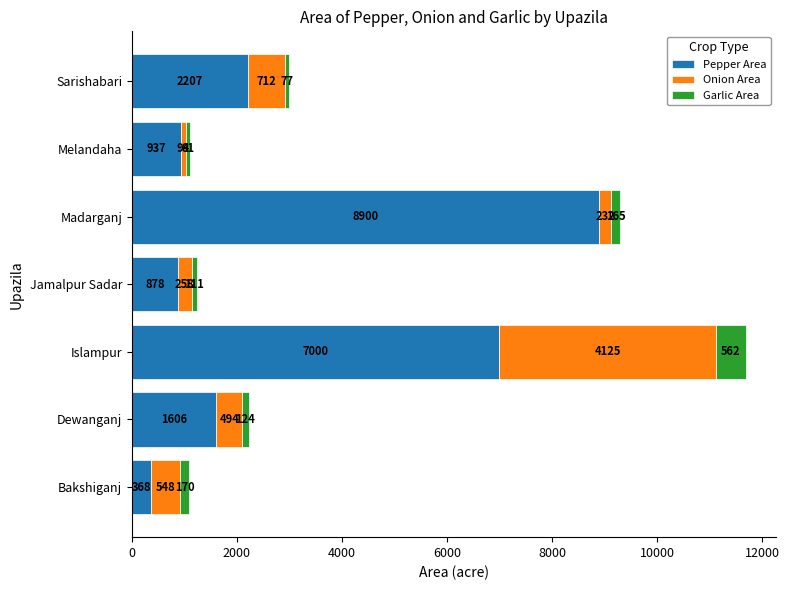

Rank the categories by Pepper Area value from lowest to highest.

Bakshiganj, Jamalpur Sadar, Melandaha, Dewanganj, Sarishabari, Islampur, Madarganj